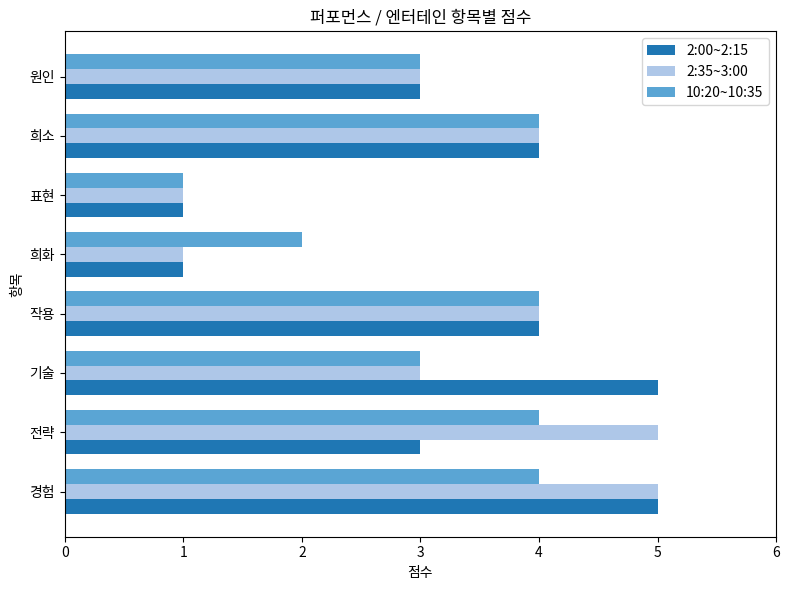

At which category is the sum across all series the highest?

경험